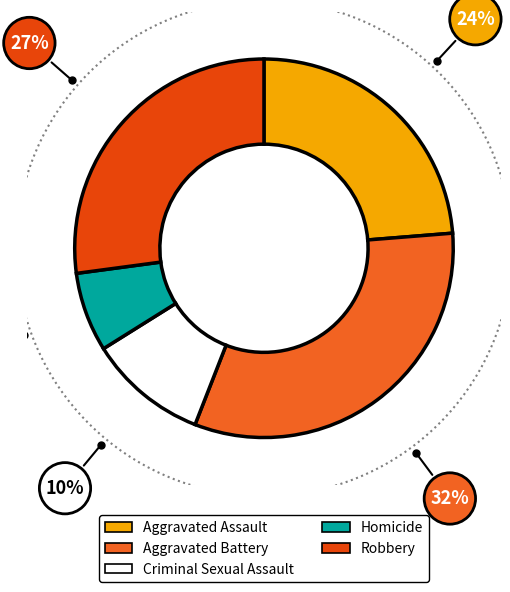

Is there any slice that represents more than half of the pie?

No